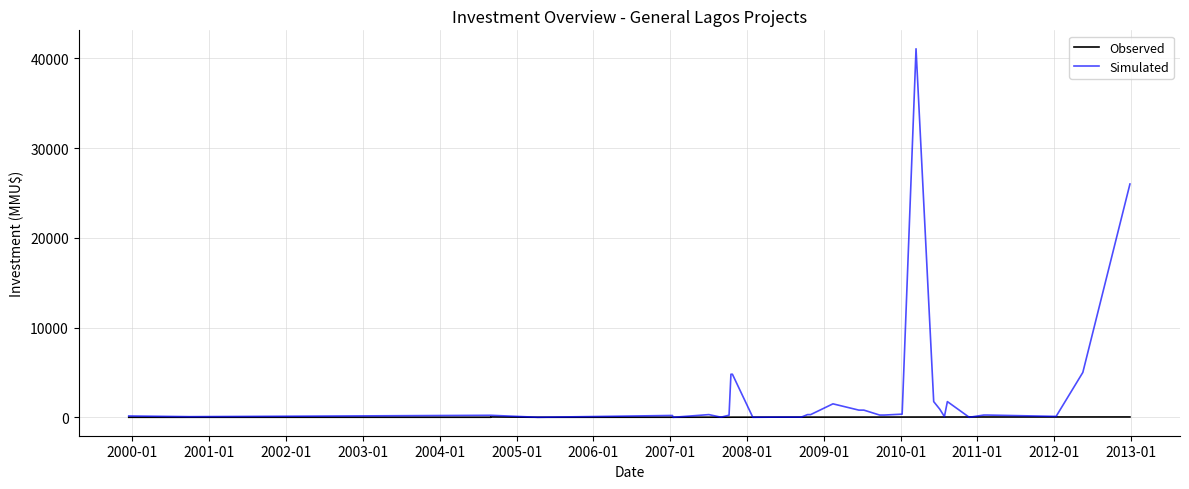

What is the difference between the highest and lowest values at 2010-01?

225